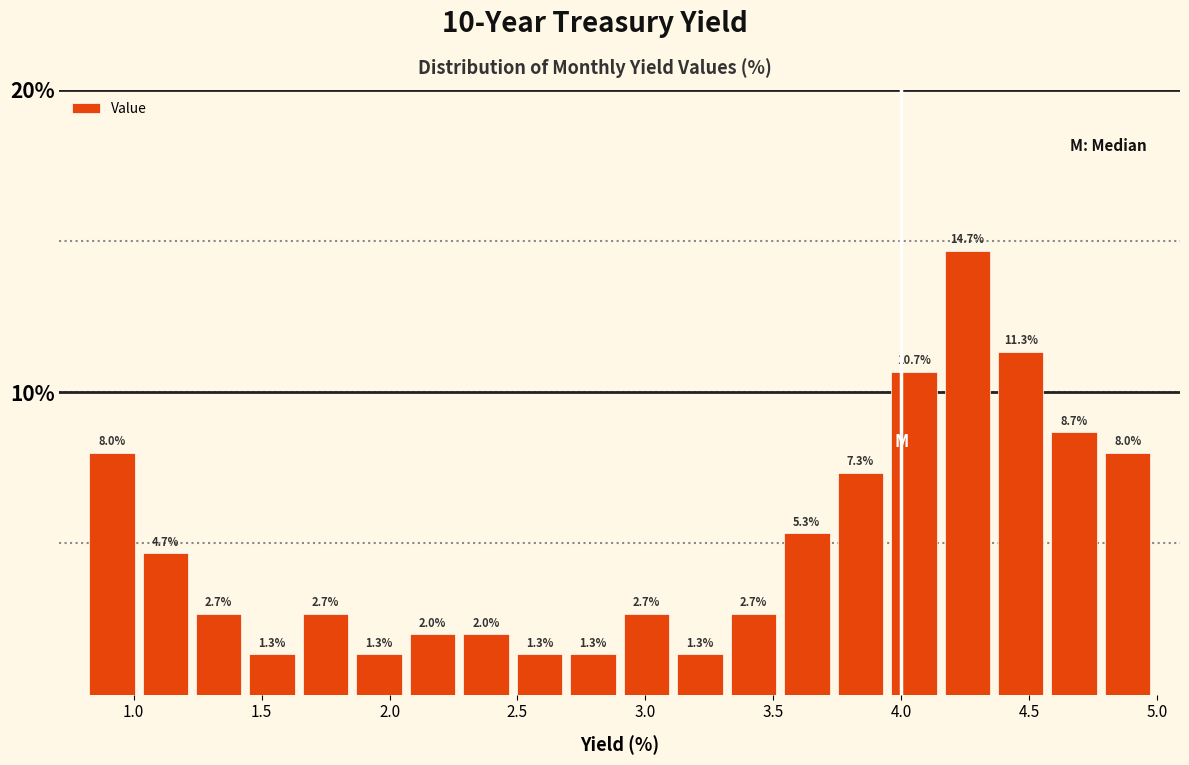

Reading left to right, list every bar in this chart as the range it spans on the x-axis followed by its height. The bar edges are not printed on the chart, so give them approximately, as read against the axis.

0.80 to 1.00: 8.0
1.00 to 1.25: 4.7
1.25 to 1.45: 2.7
1.45 to 1.65: 1.3
1.65 to 1.85: 2.7
1.85 to 2.05: 1.3
2.05 to 2.25: 2.0
2.25 to 2.50: 2.0
2.50 to 2.70: 1.3
2.70 to 2.90: 1.3
2.90 to 3.10: 2.7
3.10 to 3.30: 1.3
3.30 to 3.55: 2.7
3.55 to 3.75: 5.3
3.75 to 3.95: 7.3
3.95 to 4.15: 10.7
4.15 to 4.35: 14.7
4.35 to 4.55: 11.3
4.55 to 4.80: 8.7
4.80 to 5.00: 8.0